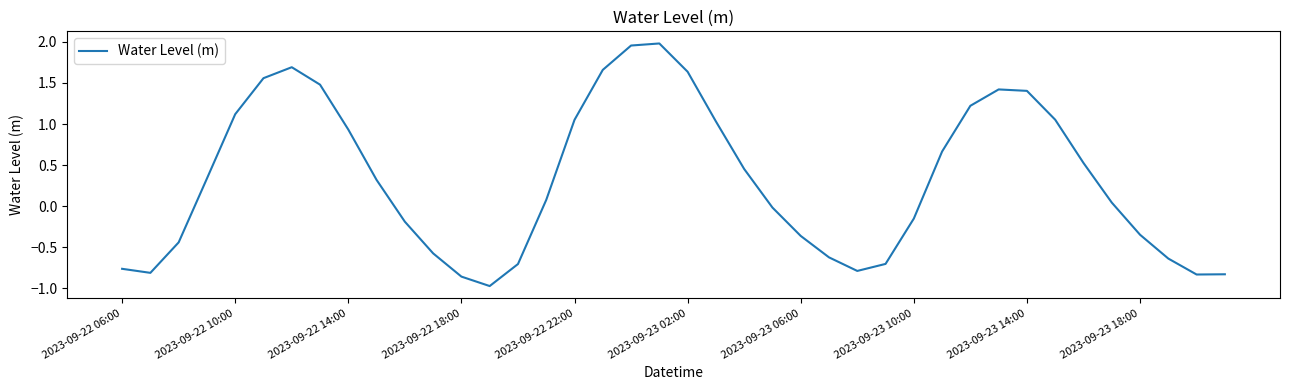

What is the minimum value shown in the chart?

-1.0